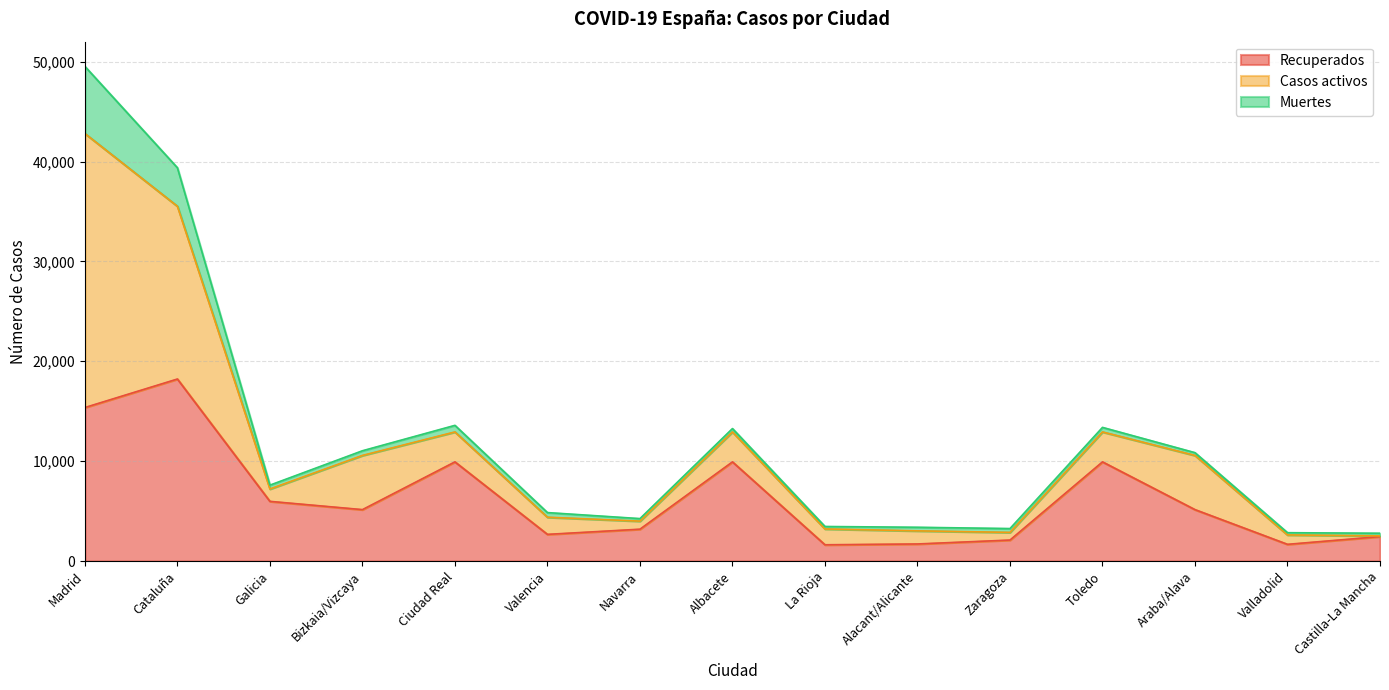

List the series in order of their overall mean, lowest first.

Muertes, Casos activos, Recuperados